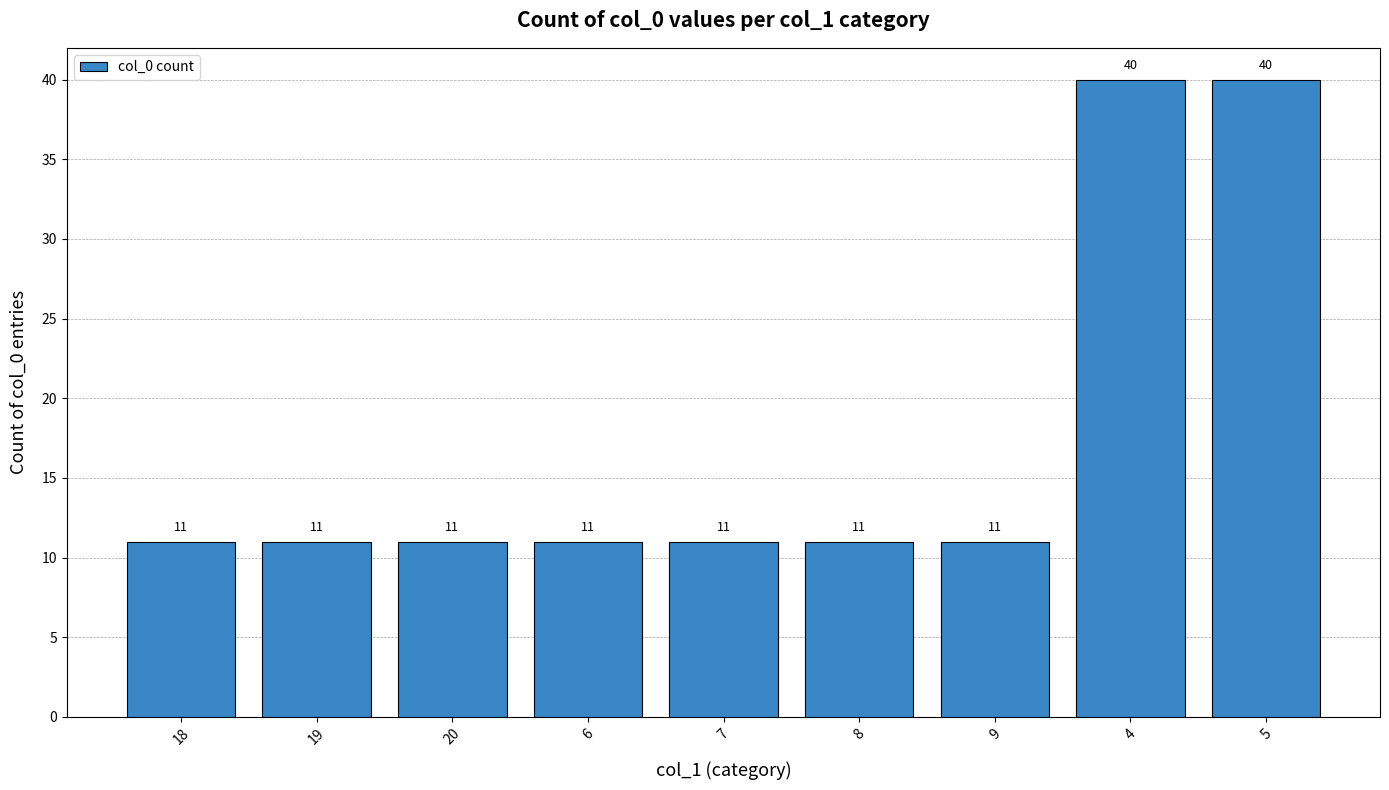

What is the value of the 8th bar from the left?

40